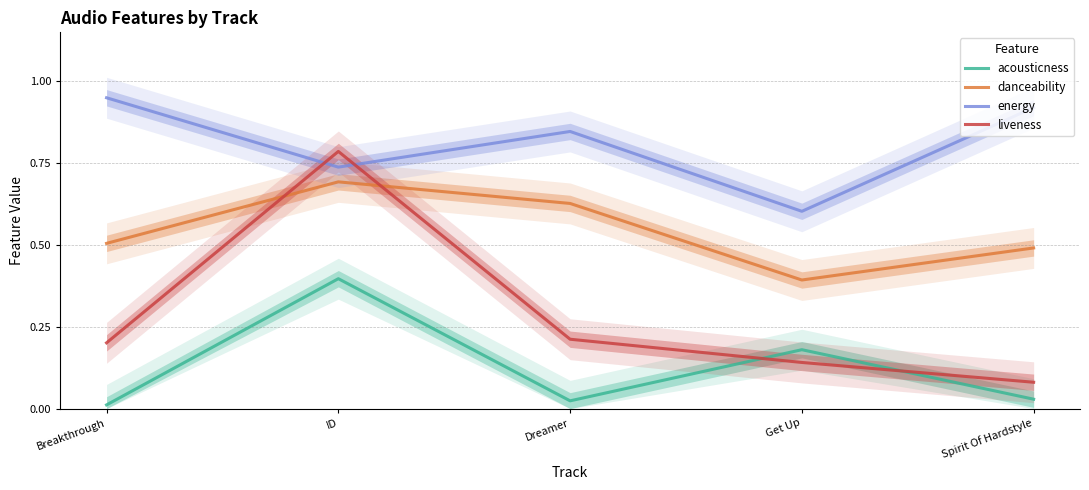

Reading right to left, what are all the values shown in this chart?

acousticness: Spirit Of Hardstyle=0.0	Get Up=0.2	Dreamer=0.0	ID=0.4	Breakthrough=0.0
danceability: Spirit Of Hardstyle=0.5	Get Up=0.4	Dreamer=0.6	ID=0.7	Breakthrough=0.5
energy: Spirit Of Hardstyle=0.9	Get Up=0.6	Dreamer=0.8	ID=0.7	Breakthrough=0.9
liveness: Spirit Of Hardstyle=0.1	Get Up=0.1	Dreamer=0.2	ID=0.8	Breakthrough=0.2